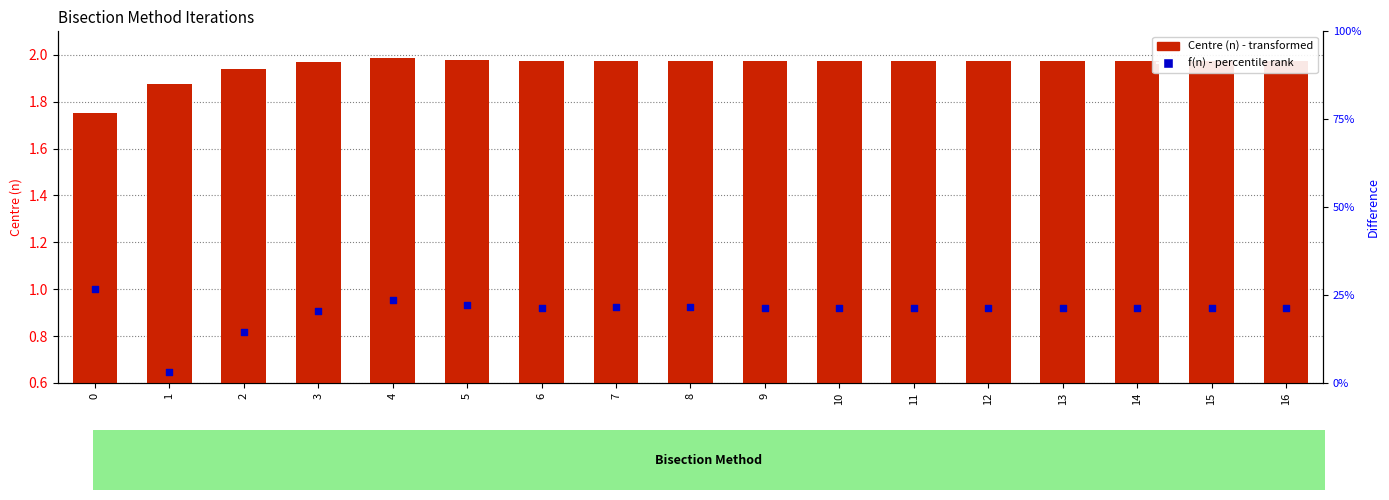

At which category is the sum across all series the highest?

4